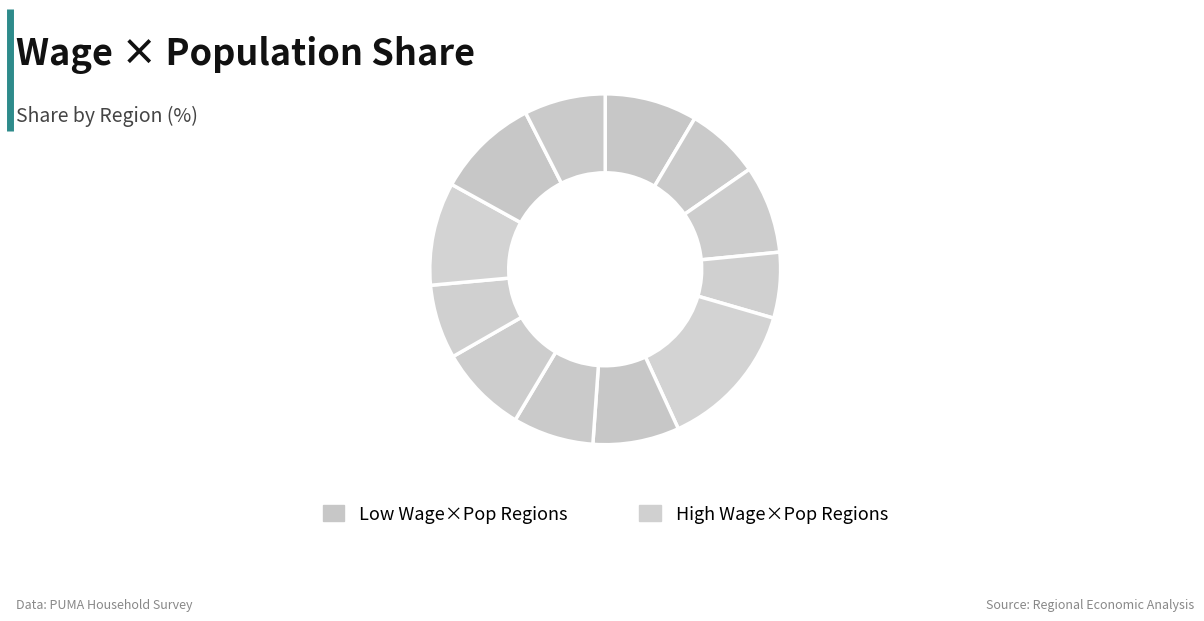

How many slices are in this pie chart?

12